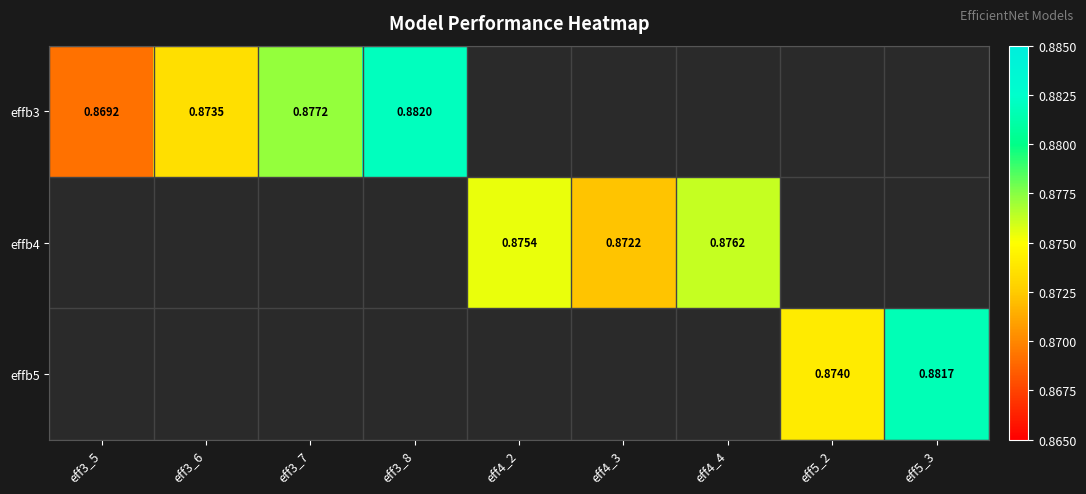

What is the minimum value shown in the chart?

0.9